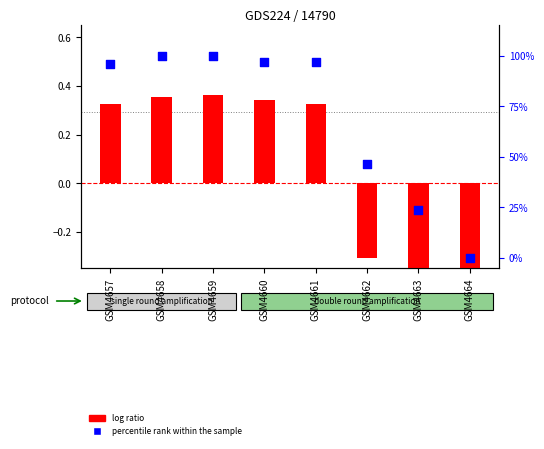

Is the value of percentile rank within the sample at GSM4657 greater than the value of log ratio at GSM4664?

Yes